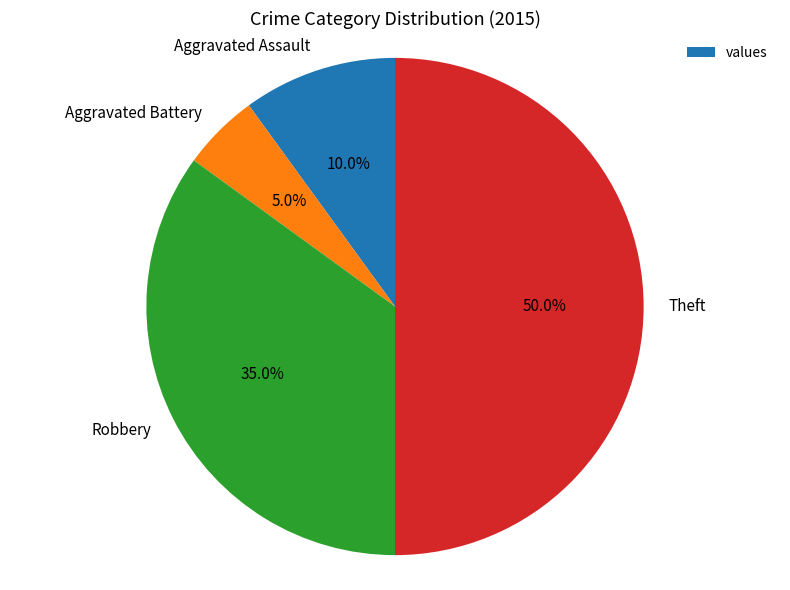

Which category has the biggest portion of the pie?

Theft